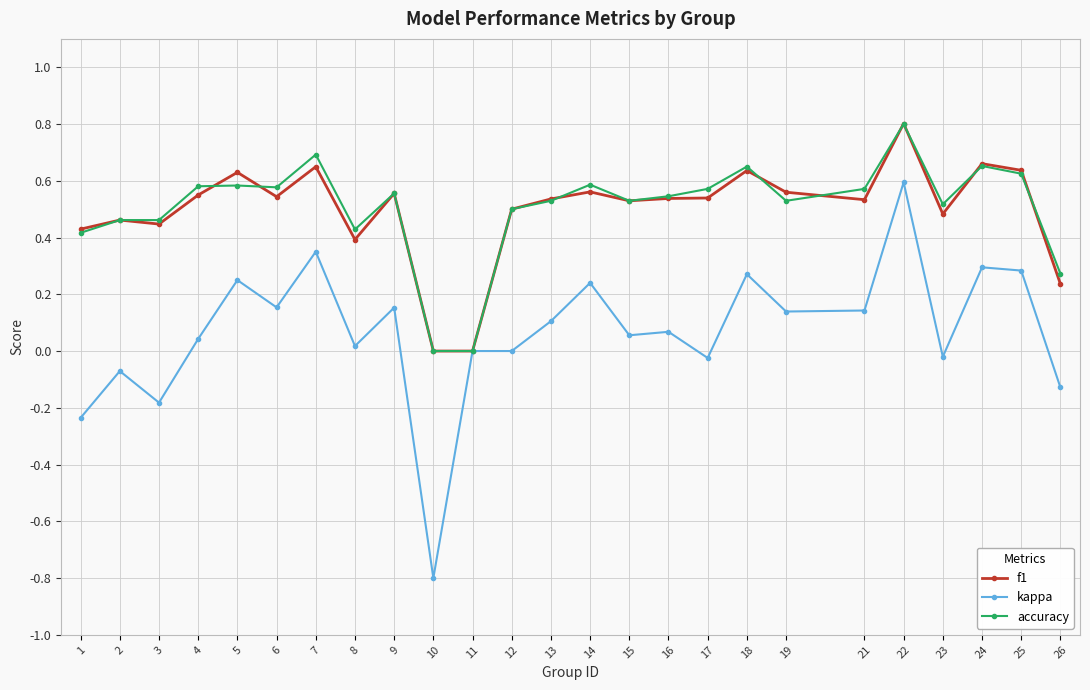

What is the total value across all series at 15?

1.1